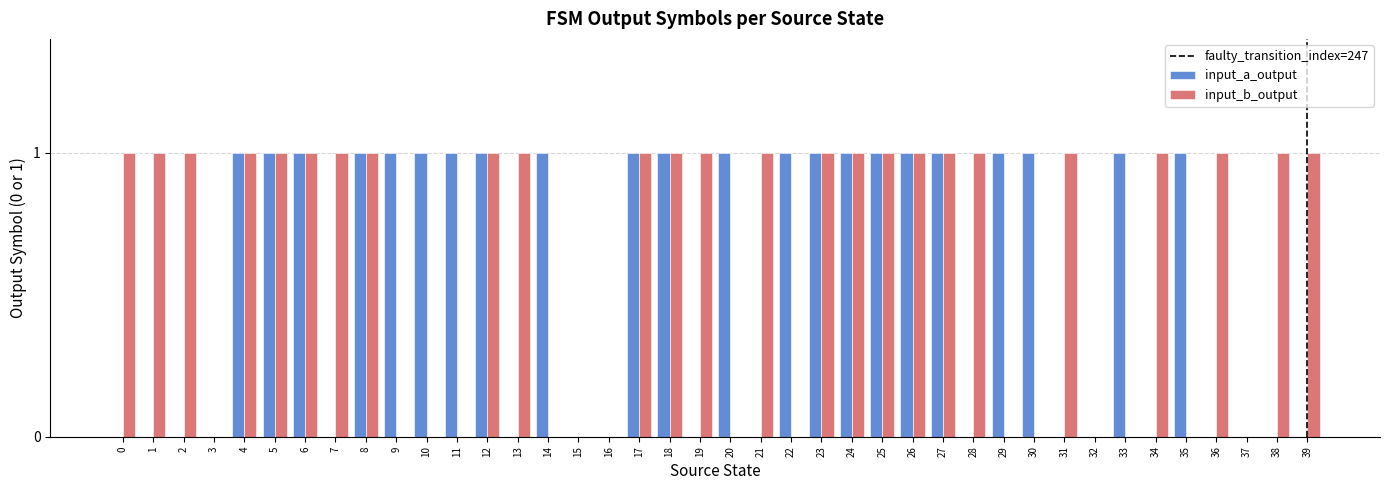

Reading right to left, transcribe all the data shown in this chart.

input_a_output: 39=0	38=0	37=0	36=0	35=1	34=0	33=1	32=0	31=0	30=1	29=1	28=0	27=1	26=1	25=1	24=1	23=1	22=1	21=0	20=1	19=0	18=1	17=1	16=0	15=0	14=1	13=0	12=1	11=1	10=1	9=1	8=1	7=0	6=1	5=1	4=1	3=0	2=0	1=0	0=0
input_b_output: 39=1	38=1	37=0	36=1	35=0	34=1	33=0	32=0	31=1	30=0	29=0	28=1	27=1	26=1	25=1	24=1	23=1	22=0	21=1	20=0	19=1	18=1	17=1	16=0	15=0	14=0	13=1	12=1	11=0	10=0	9=0	8=1	7=1	6=1	5=1	4=1	3=0	2=1	1=1	0=1